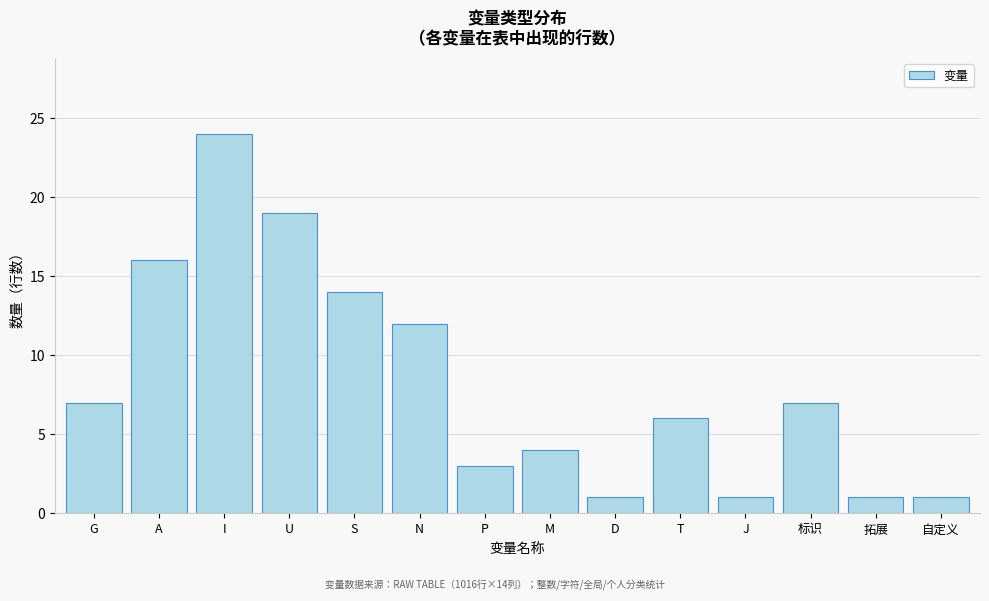

Reading left to right, what are all the values shown in this chart?

7	16	24	19	14	12	3	4	1	6	1	7	1	1